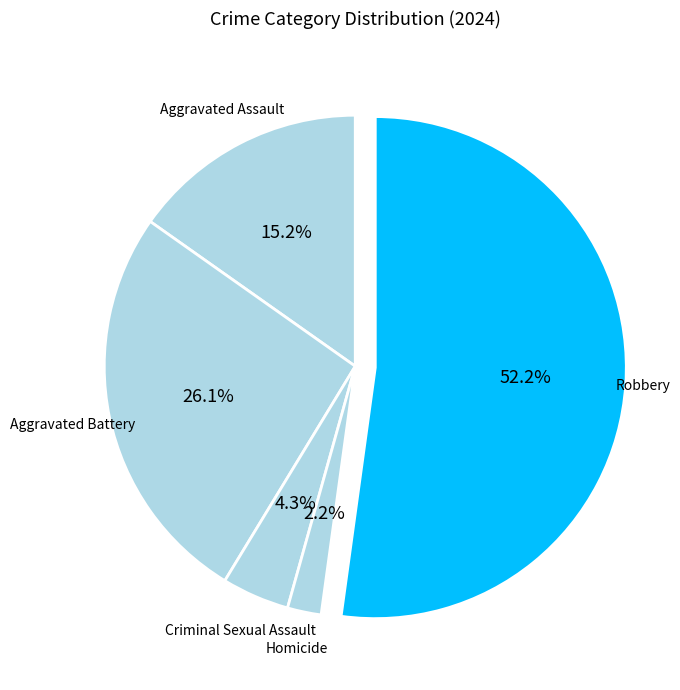

Which slice is the largest?

Robbery